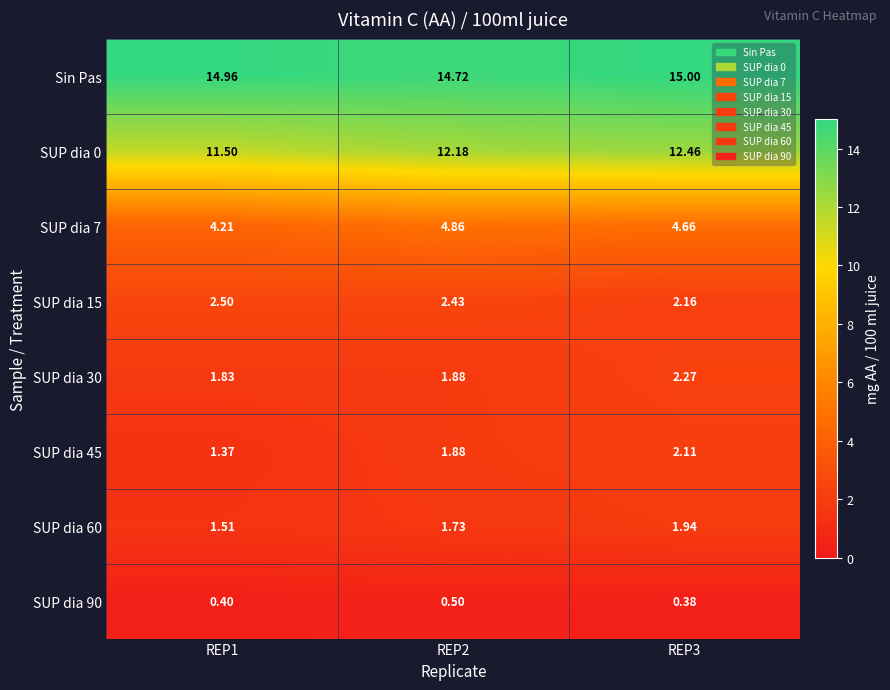

Is the value of SUP dia 30 at REP1 greater than the value of SUP dia 15 at REP3?

No